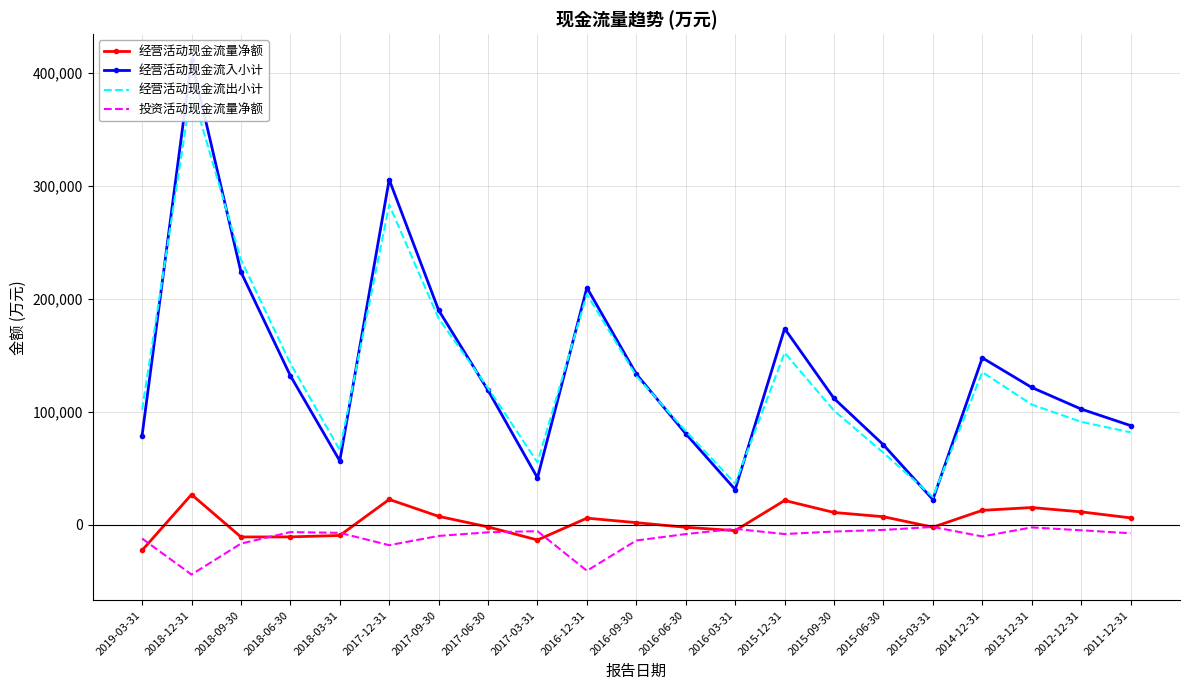

What is the difference between the highest and lowest values at 2012-12-31?

107425